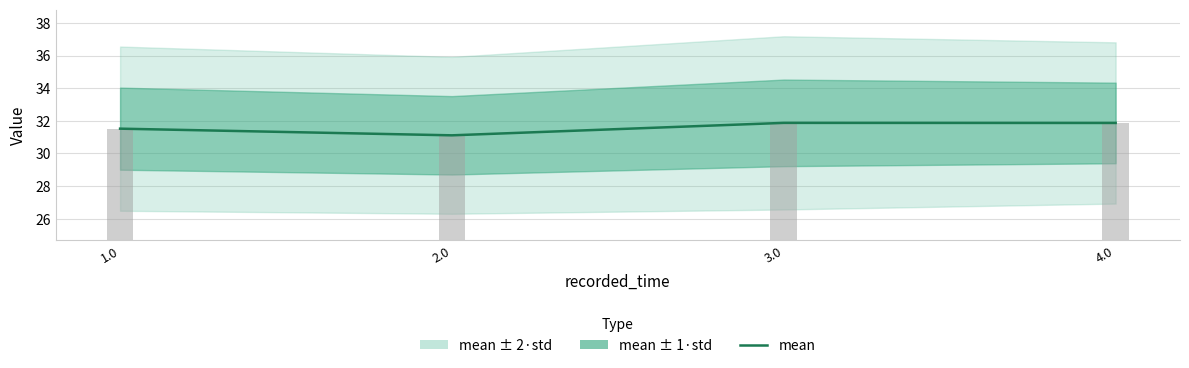

How many groups of bars are there?

4